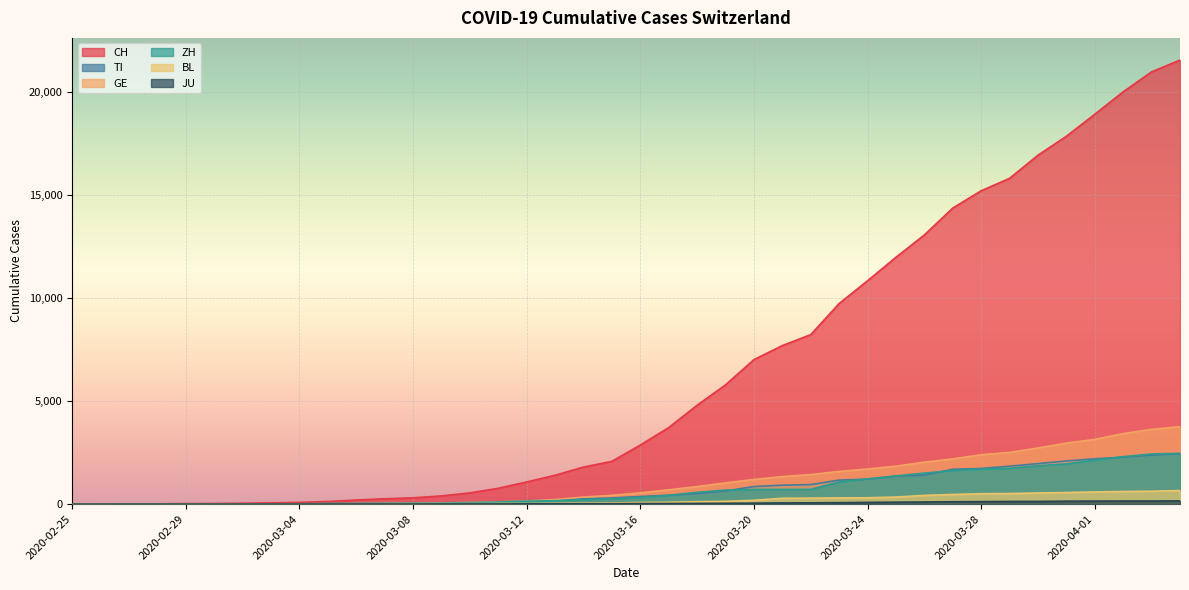

True or false: BL and JU cross at least once.

False